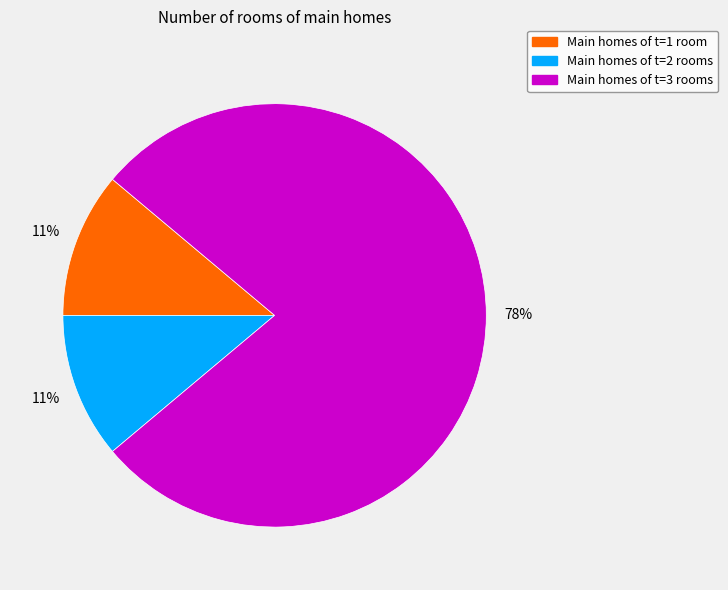

Is there any slice that represents more than half of the pie?

Yes